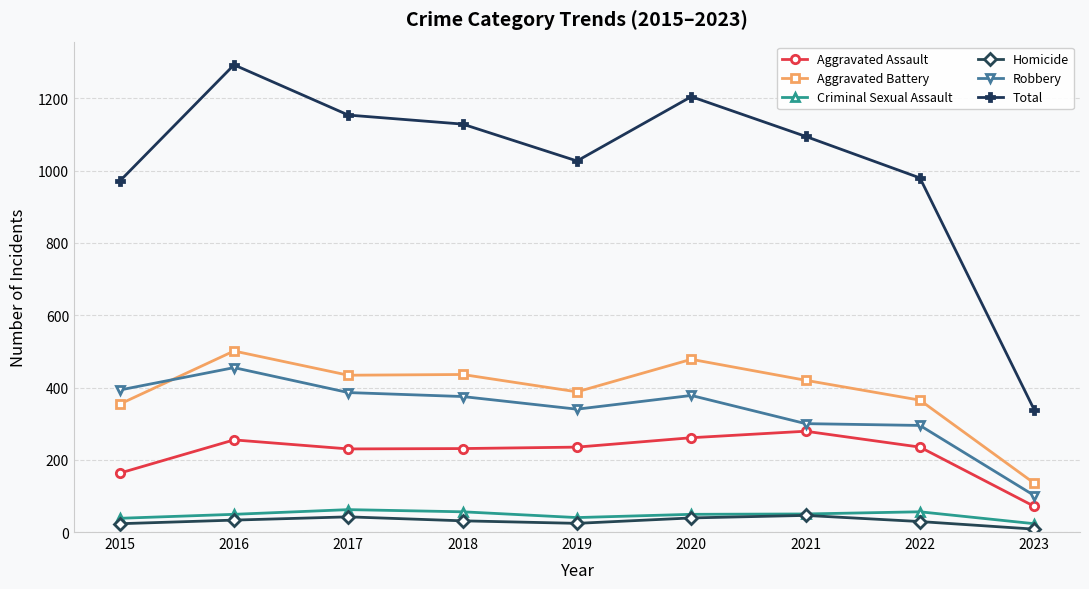

What is the average value of the Homicide series?

31